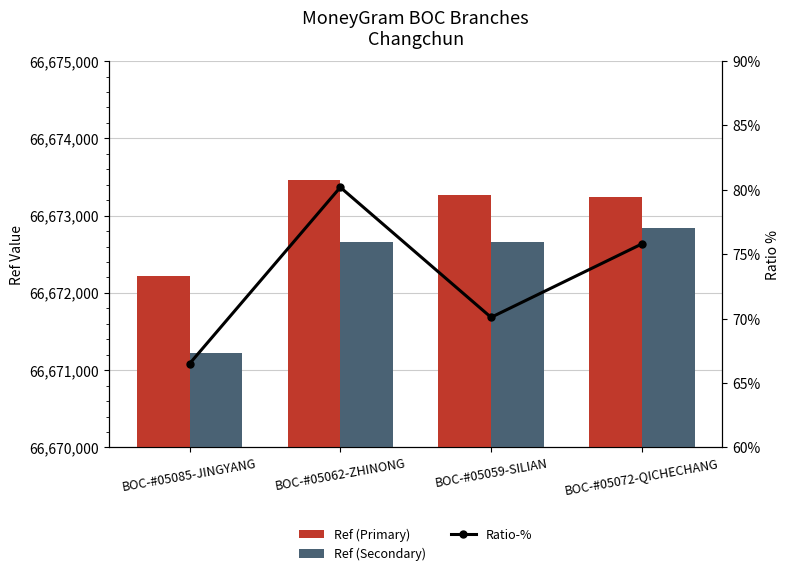

What are all the series names shown in the legend?

Ref (Primary), Ref (Secondary), Ratio-%